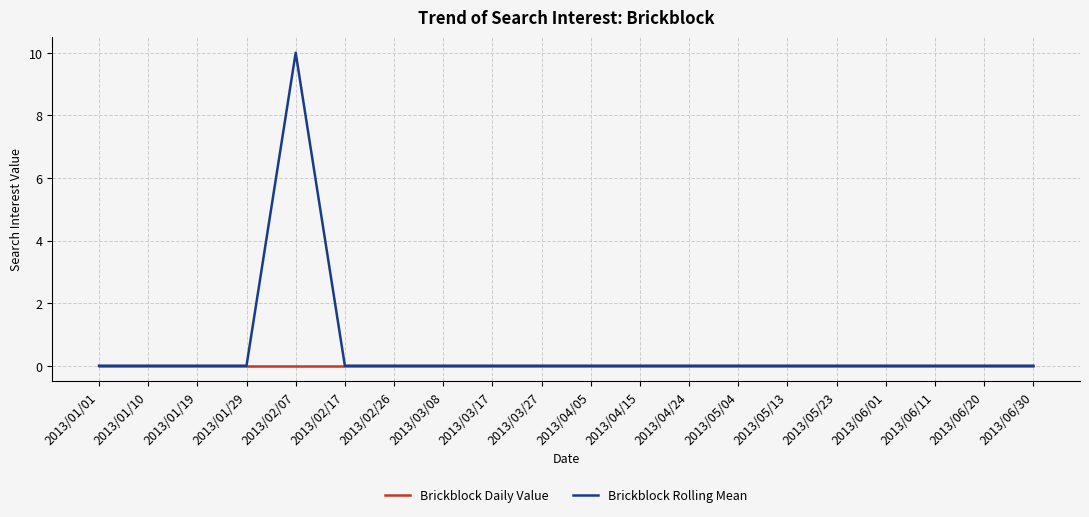

List the series in order of their peak value, lowest first.

Brickblock Daily Value, Brickblock Rolling Mean